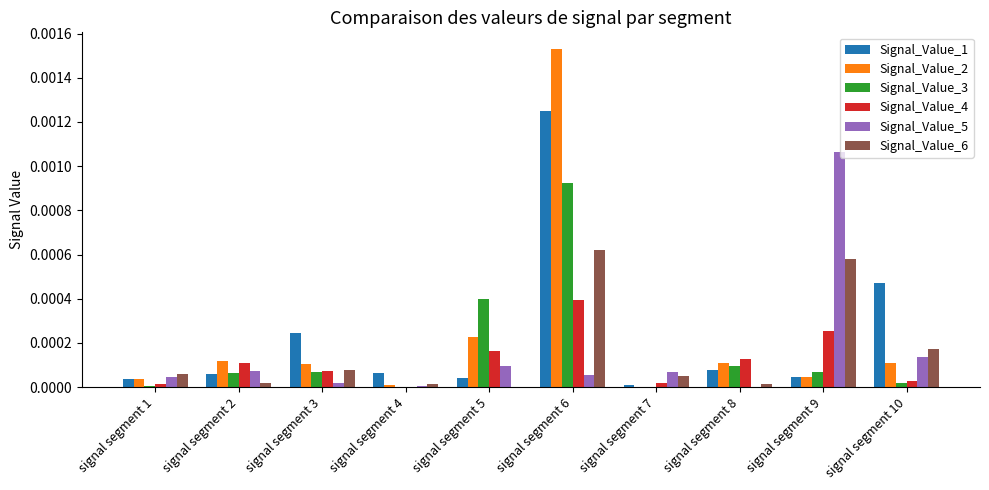

Is it true that Signal_Value_5 equals 0.0 at signal segment 7?

True